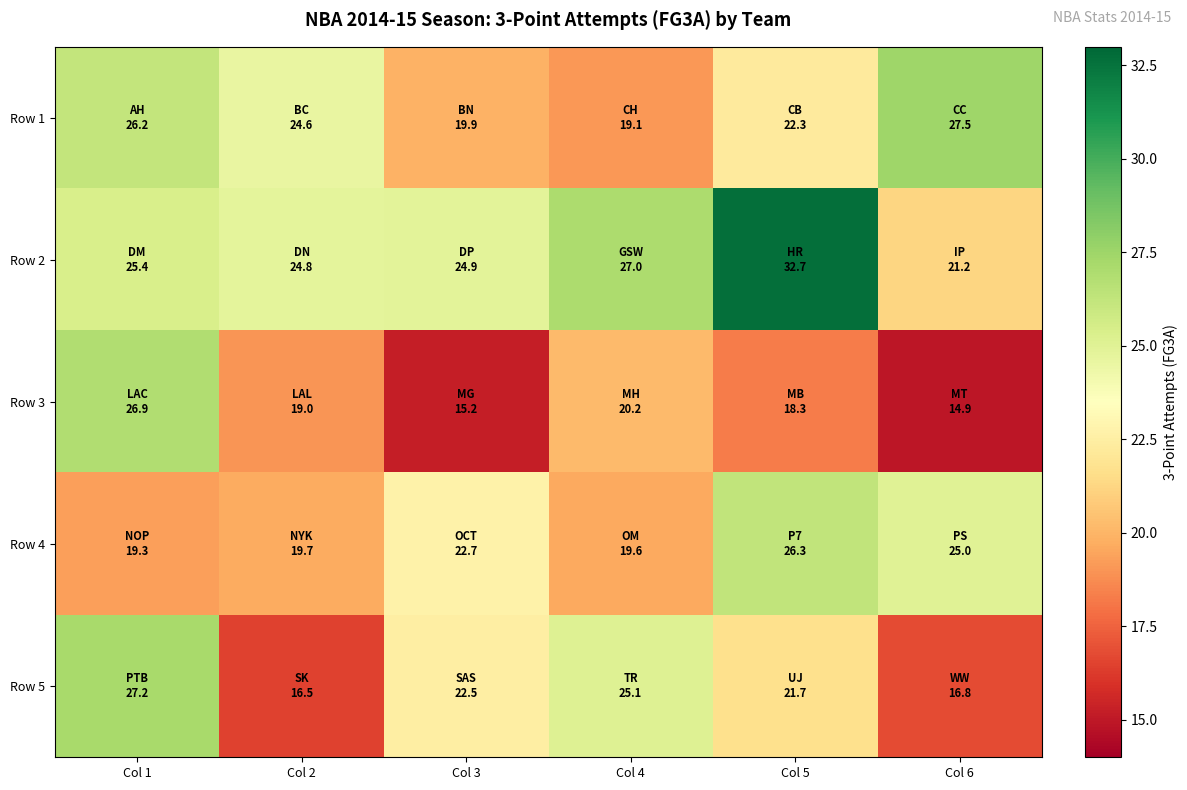

What is the difference between the highest and lowest values at Col 4?

7.9